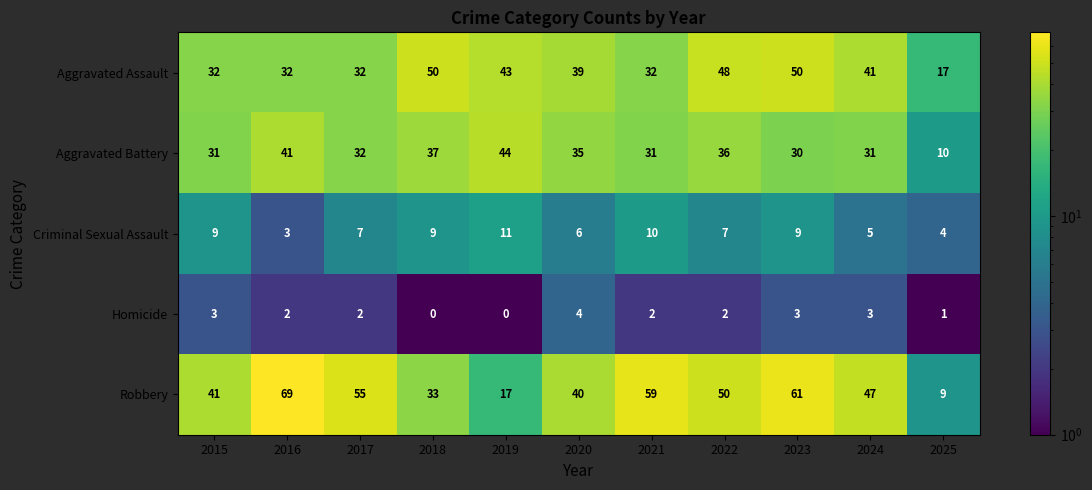

Is it true that Robbery equals 10 at 2015?

False